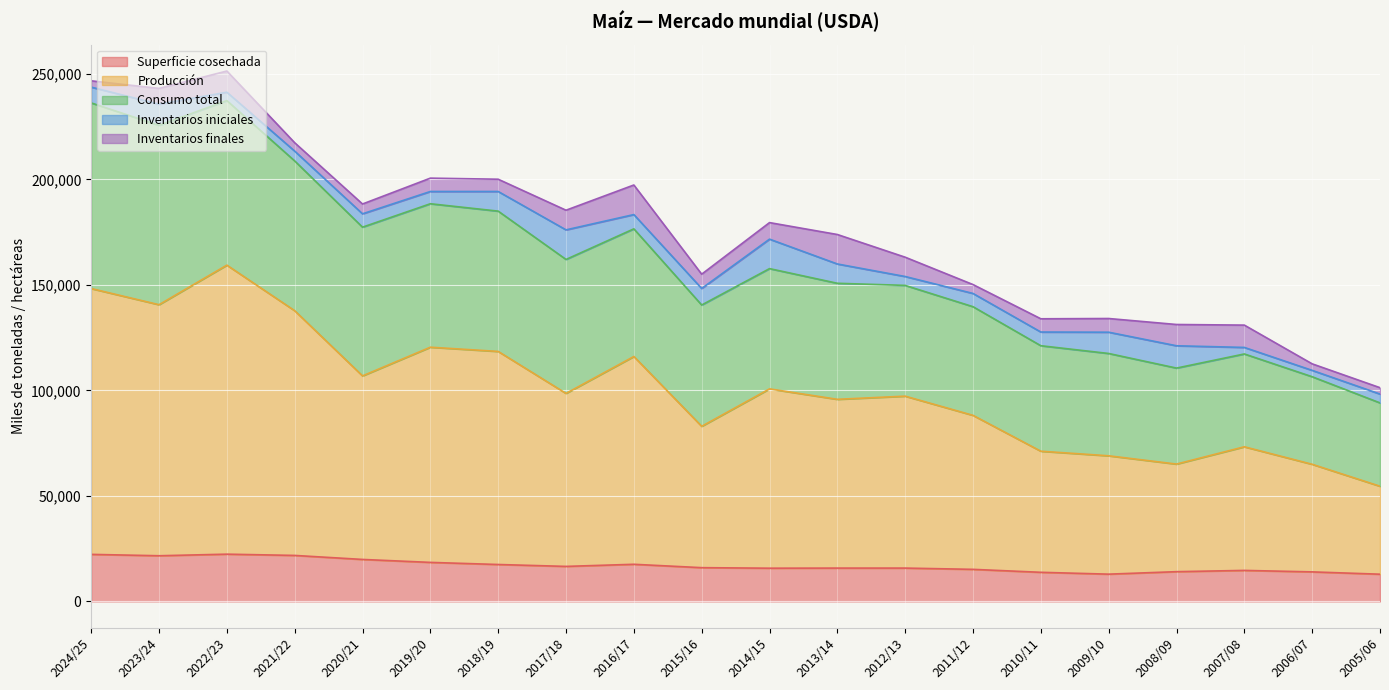

Reading left to right, what are all the values shown in this chart?

Superficie cosechada: 22300	21650	22400	21800	19900	18500	17500	16600	17600	16000	15750	15800	15800	15200	13800	12925	14100	14700	14000	12900
Producción: 126000	119000	137000	116000	87000	102000	101000	82000	98500	67000	85000	80000	81500	73000	57400	56100	51000	58600	51000	41700
Consumo total: 88000	85000	78000	71000	70500	68000	66500	63500	60500	57500	57000	55000	52500	51500	50000	48500	45500	44000	41500	39500
Inventarios iniciales: 7482	10041	3971	4653	6328	5811	9315	14019	6769	7842	13972	9150	4212	6278	6491	10086	10581	3094	3017	4193
Inventarios finales: 2982	7482	10041	3971	4653	6328	5811	9315	14019	6769	7842	13972	9150	4212	6278	6491	10086	10581	3094	3017